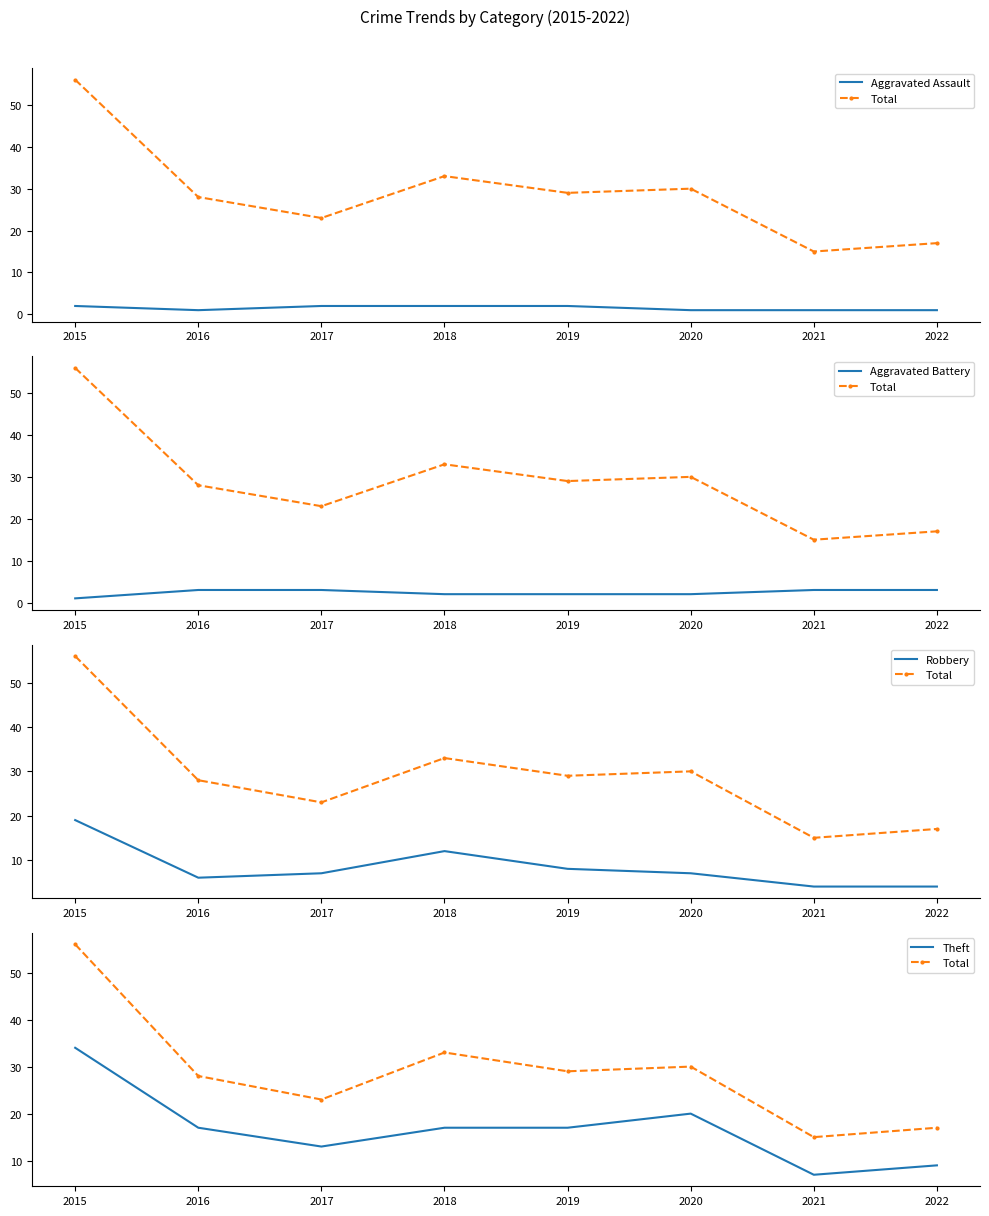

What is the value of the Robbery point at the 6th from the left?

7